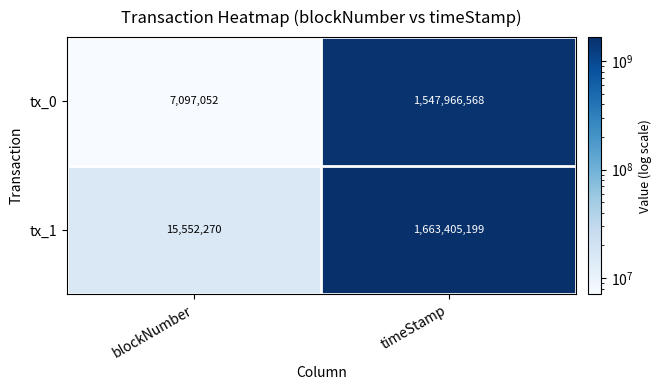

At which label does tx_1 reach its peak?

timeStamp